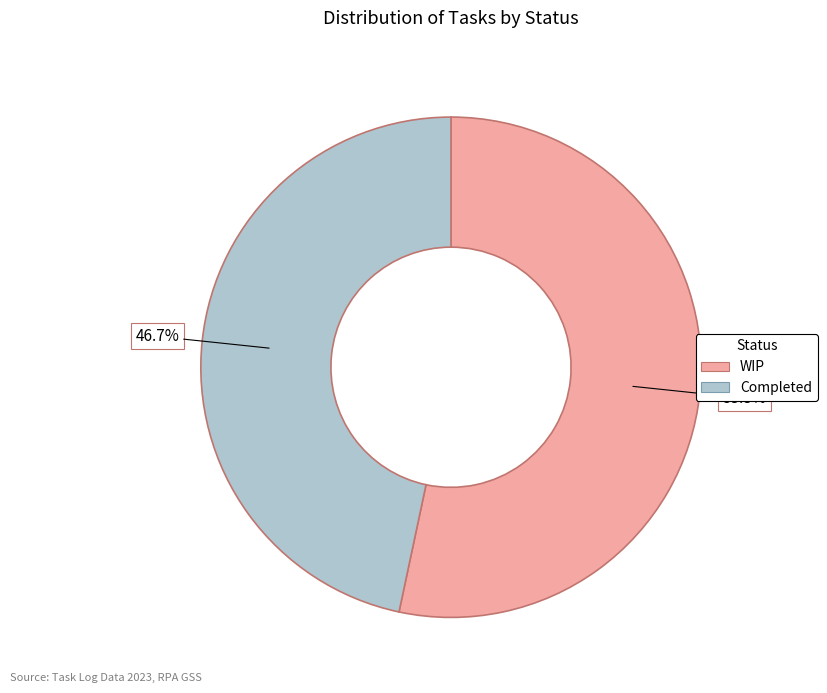

Which category has the biggest portion of the pie?

WIP